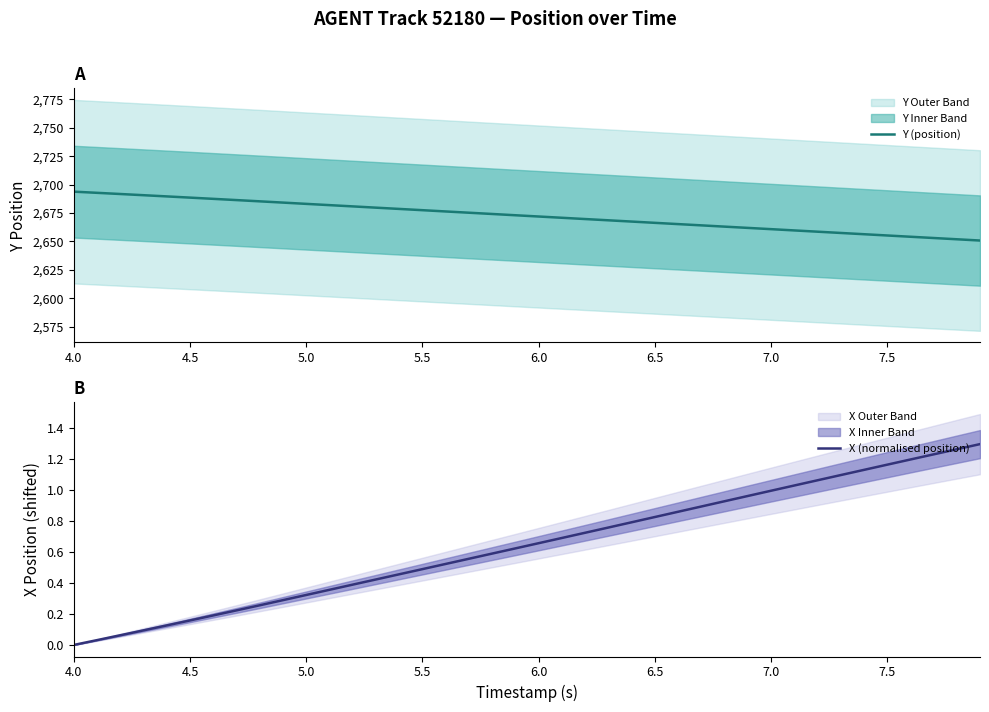

How many lines are shown in the chart?

2